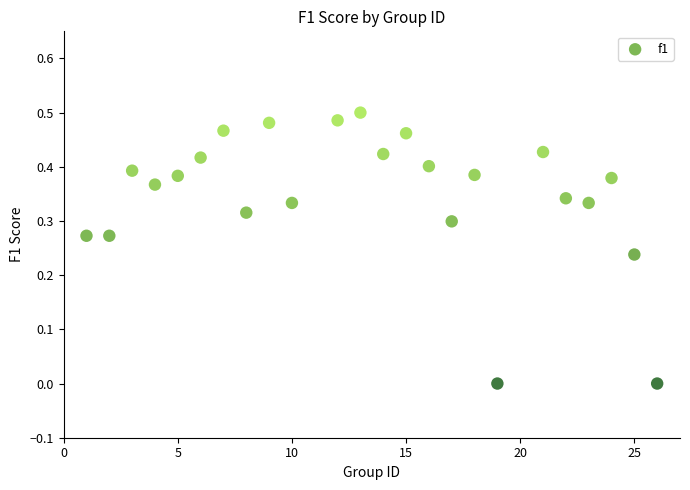

What is the range of X values (max minus min)?

25.0